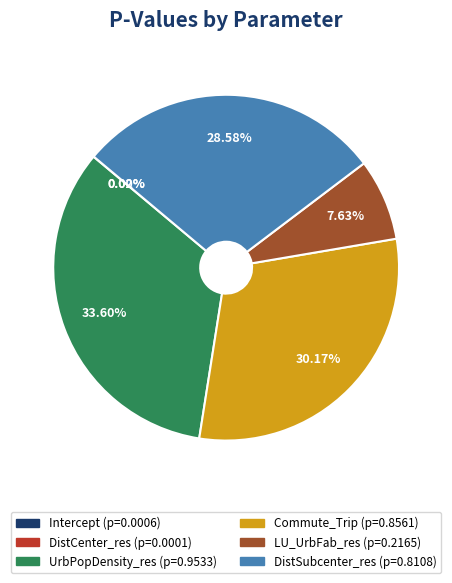

What percentage is the DistSubcenter_res slice, to the nearest percent?

29%